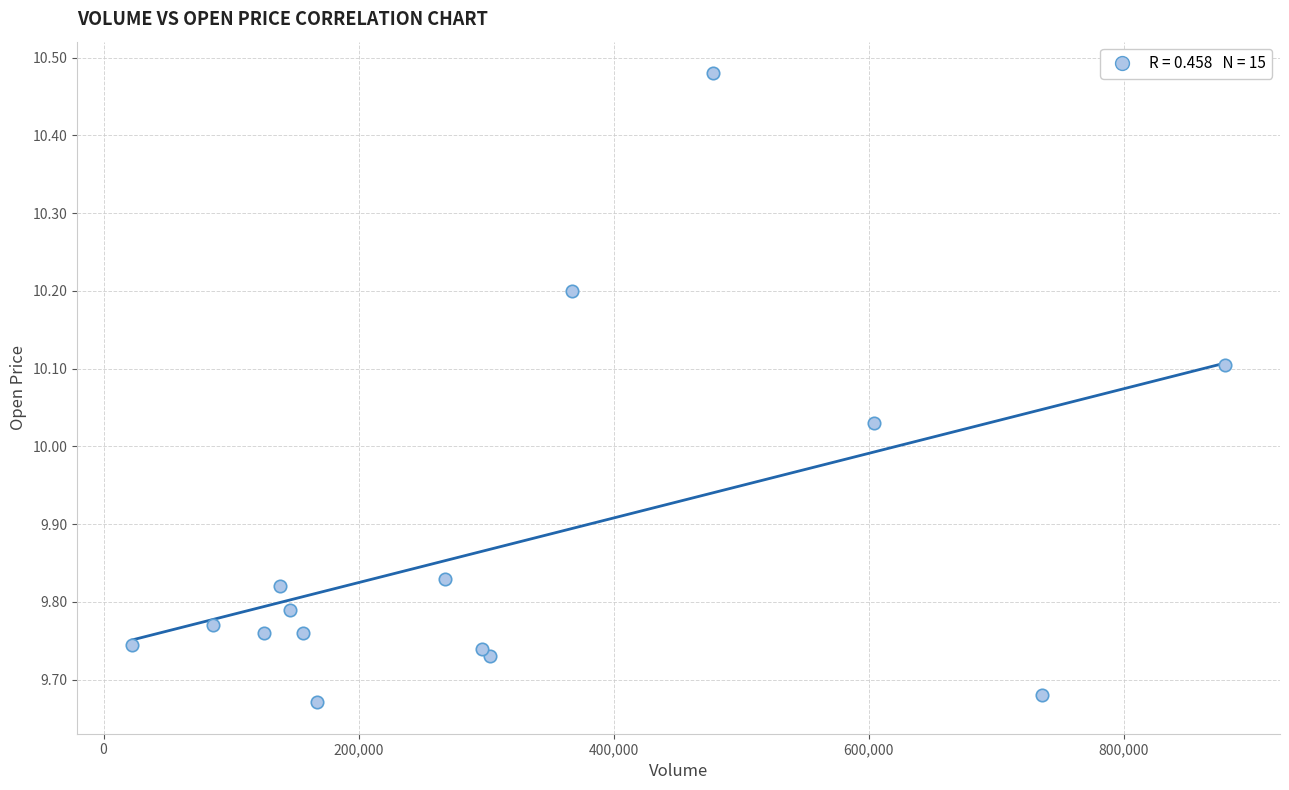

What is the range of Y values (max minus min)?

0.8